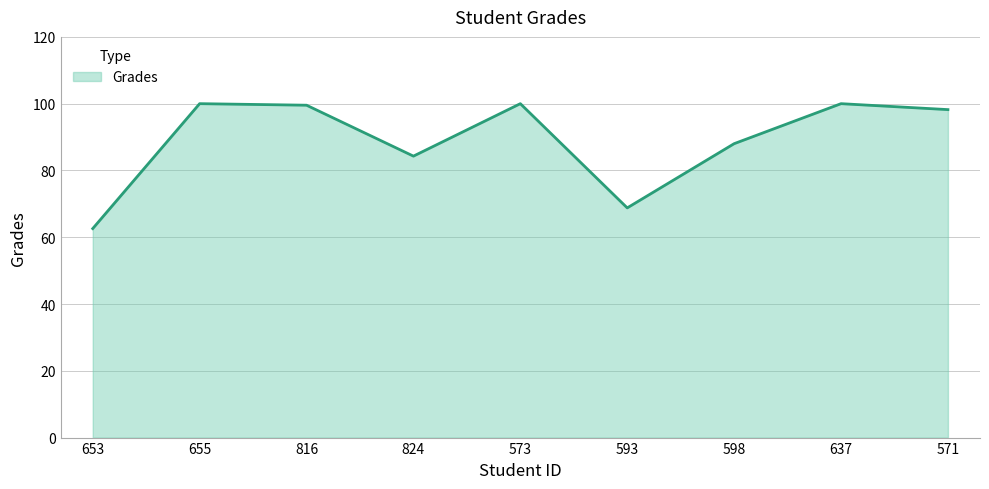

What is the difference between the values at 653 and 824?

21.7